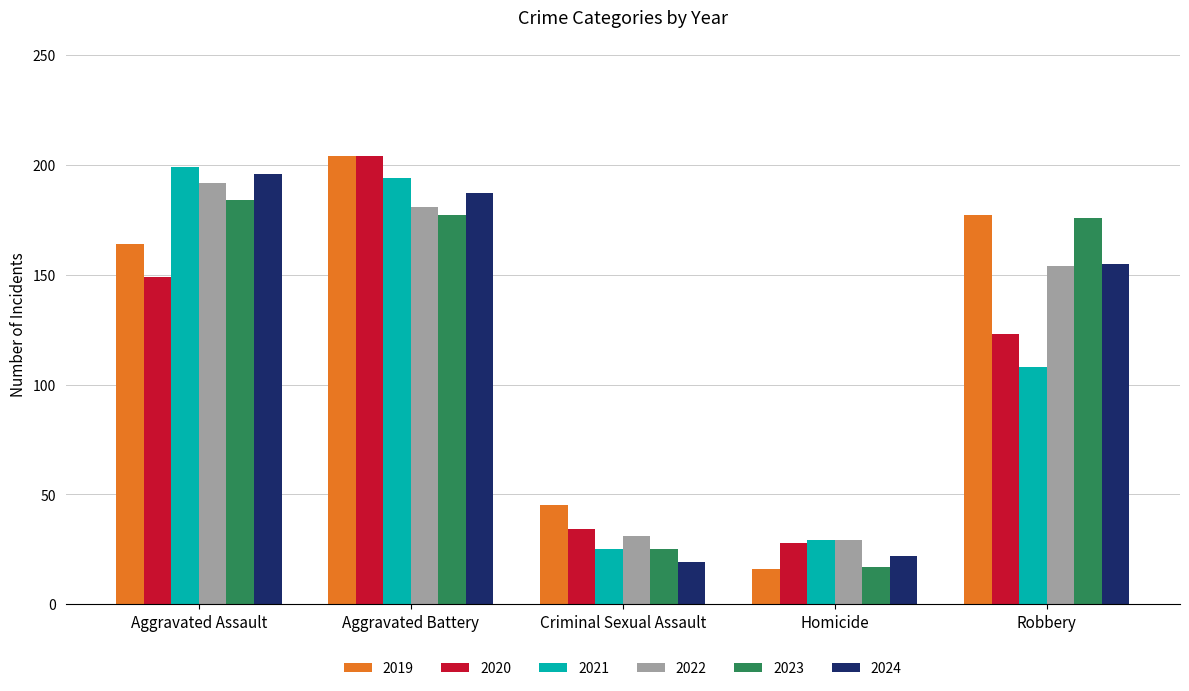

What value does the 2023 series have at Homicide?

17